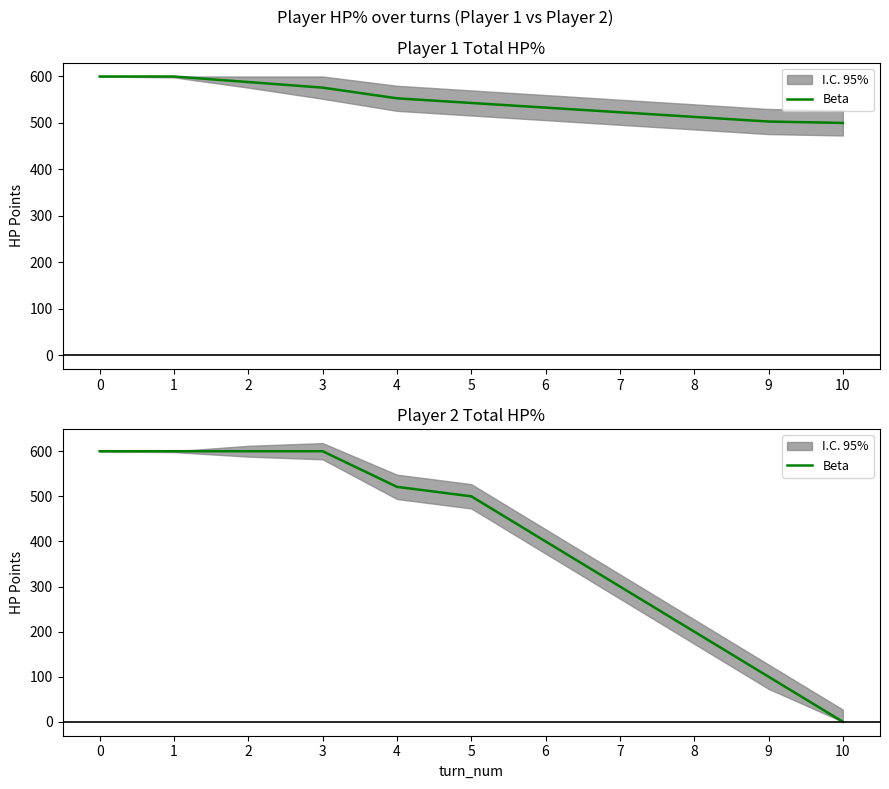

Rank the categories by value from lowest to highest.

10, 9, 8, 7, 6, 5, 4, 0, 1, 2, 3